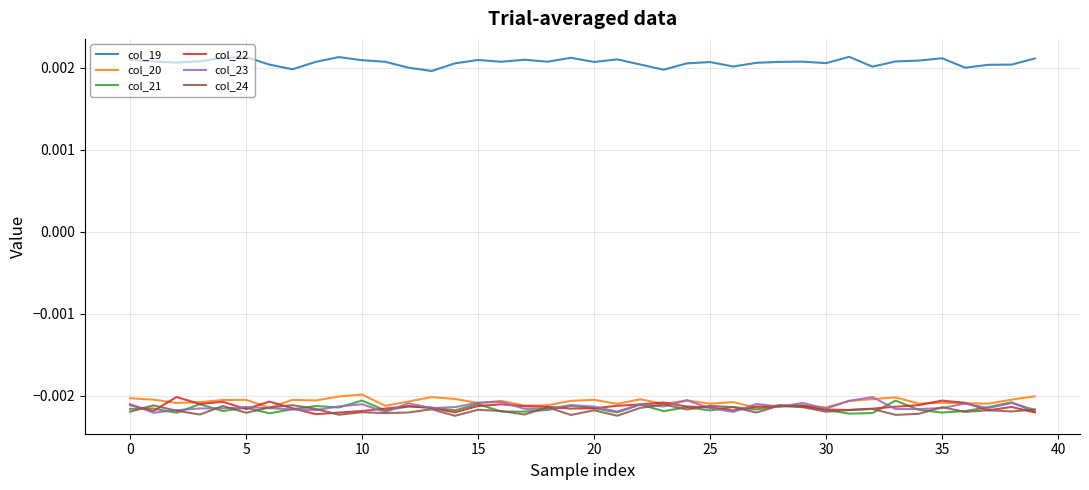

Which series has the largest total across all categories?

col_19